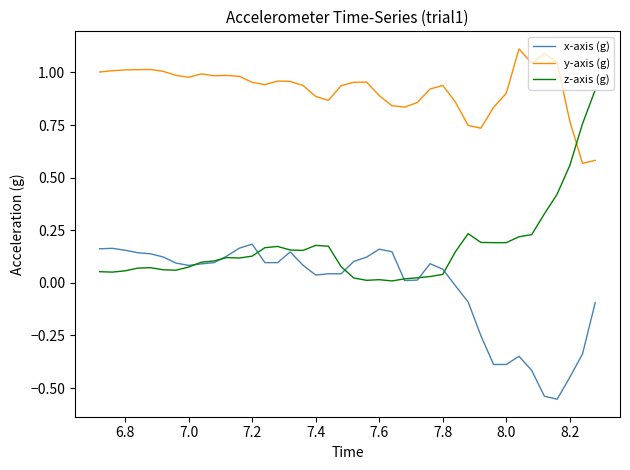

List the series in order of their overall mean, lowest first.

x-axis (g), z-axis (g), y-axis (g)